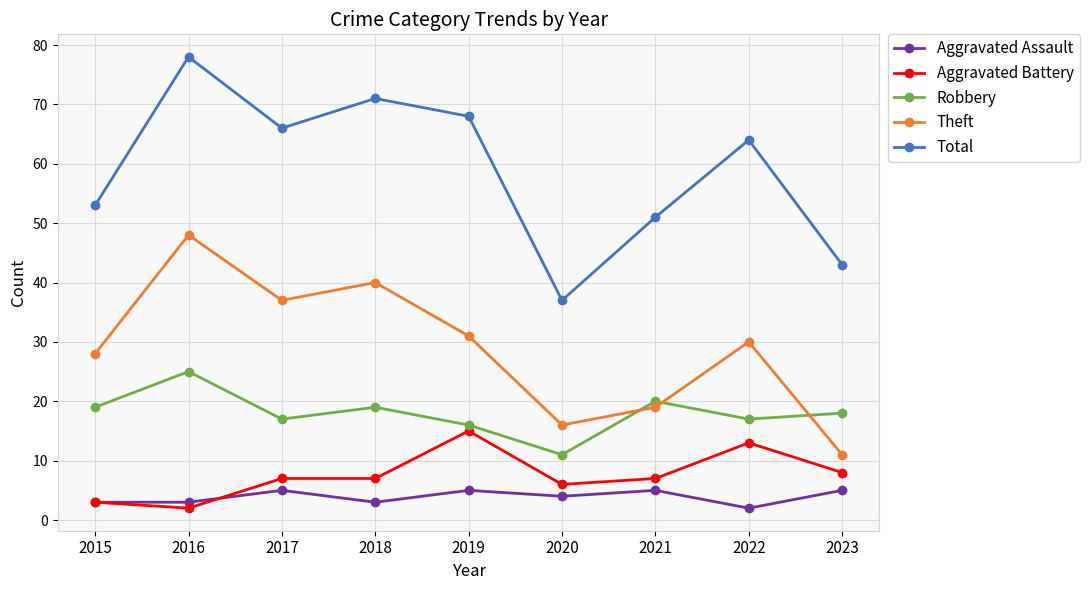

What is the maximum value shown in the chart?

78